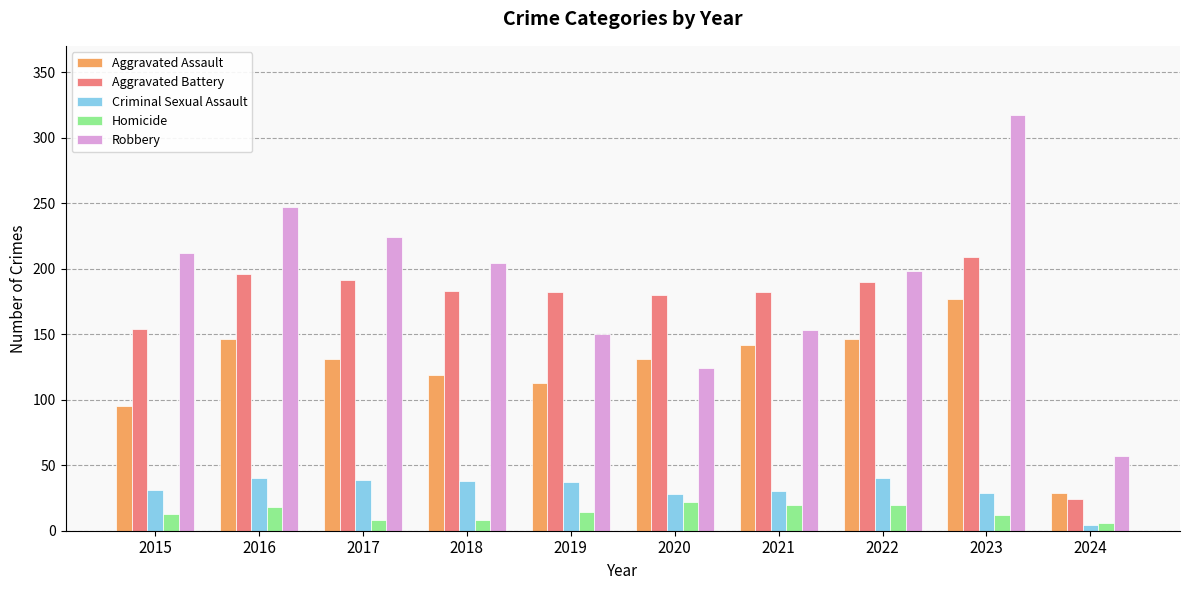

What is the difference between the Criminal Sexual Assault values at 2018 and 2015?

7